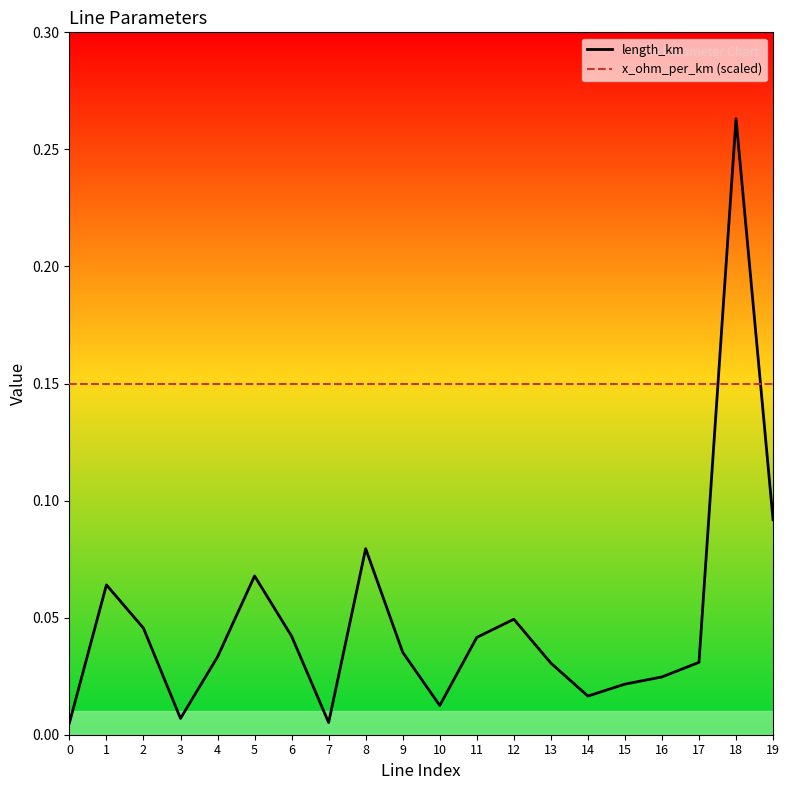

Rank the series at 12 from lowest to highest value.

length_km, x_ohm_per_km (scaled)